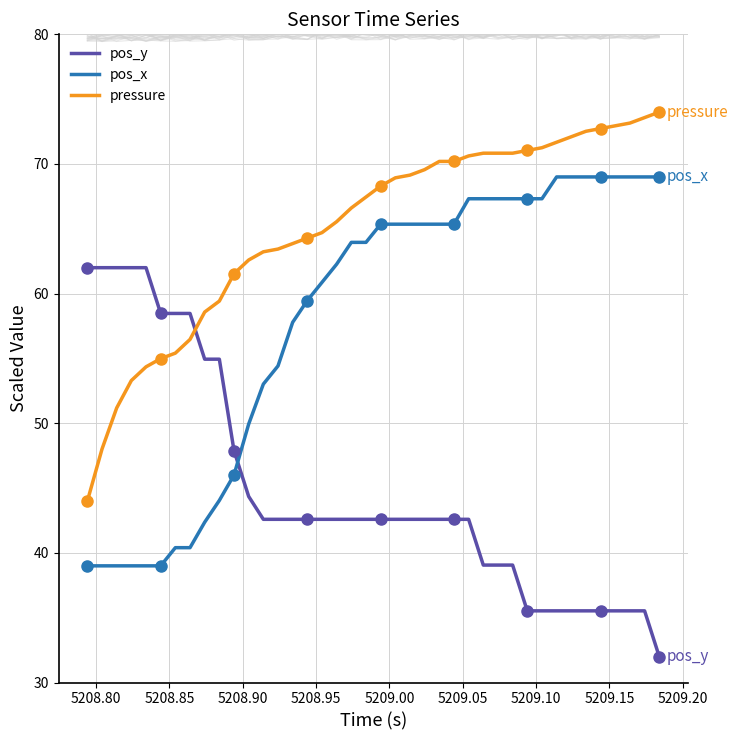

What is the highest value of the pos_x series?

69.0